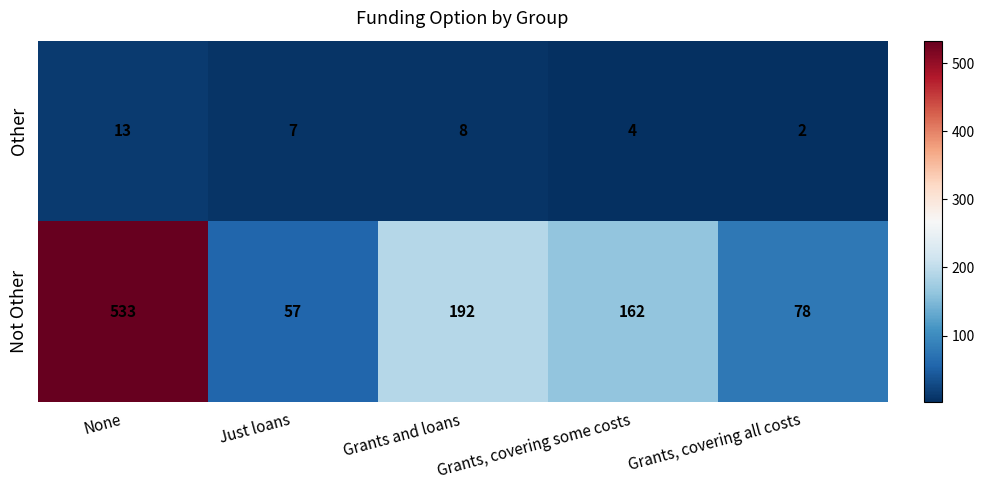

What is the approximate value of Not Other at None?

533